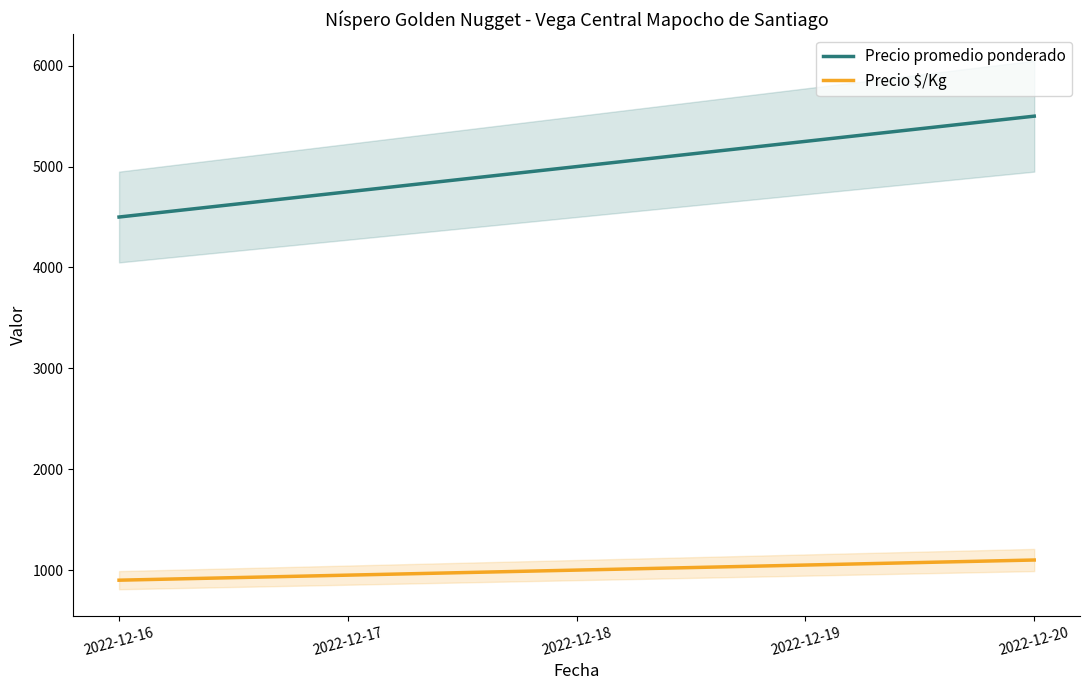

List the series in order of their peak value, lowest first.

Precio $/Kg, Precio promedio ponderado